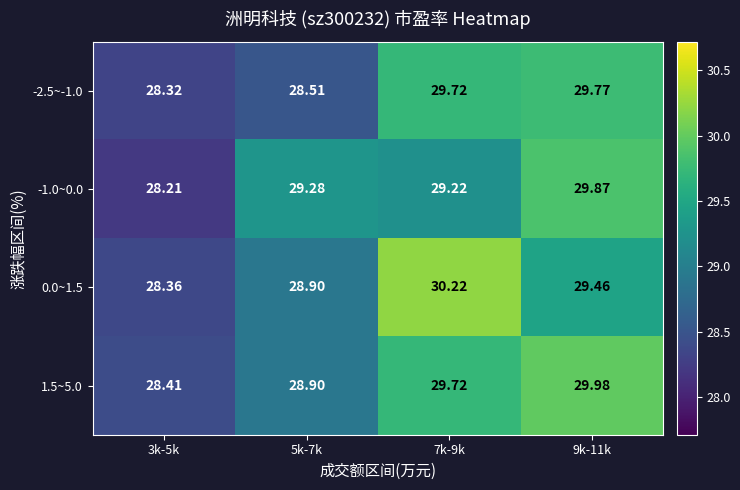

Is the value of 1.5~5.0 at 9k-11k greater than the value of -2.5~-1.0 at 7k-9k?

Yes